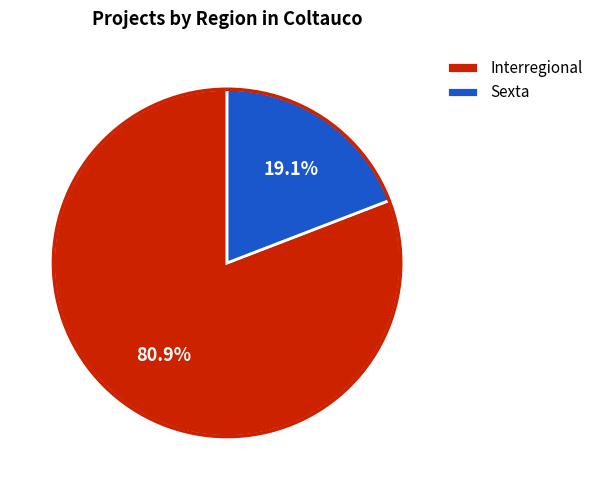

Does Sexta represent more than half of the total?

No